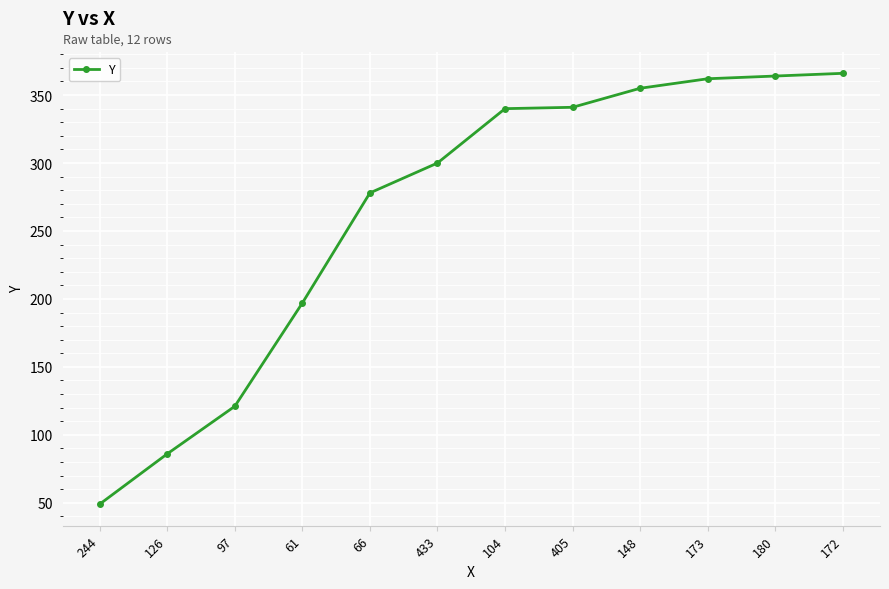

What is the difference between the second highest and minimum values?

315